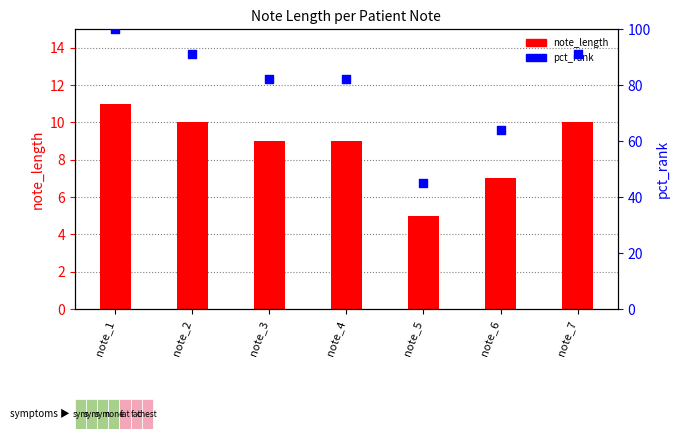

At how many categories does at least one series exceed 41?

7